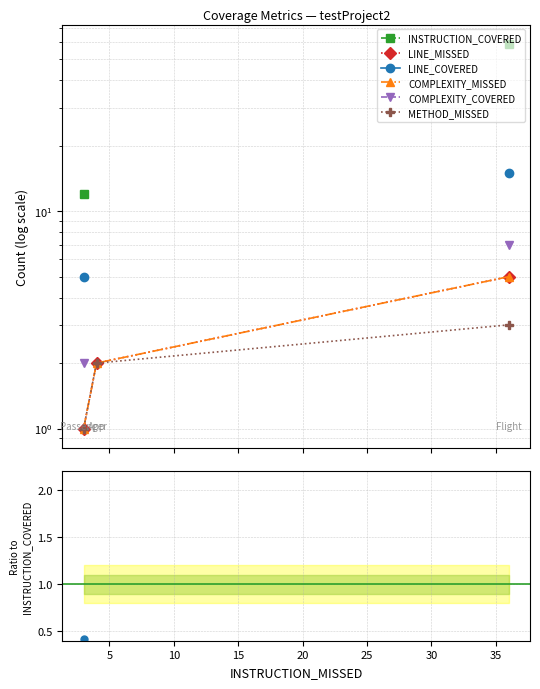

Which series has the widest spread of values?

INSTRUCTION_COVERED